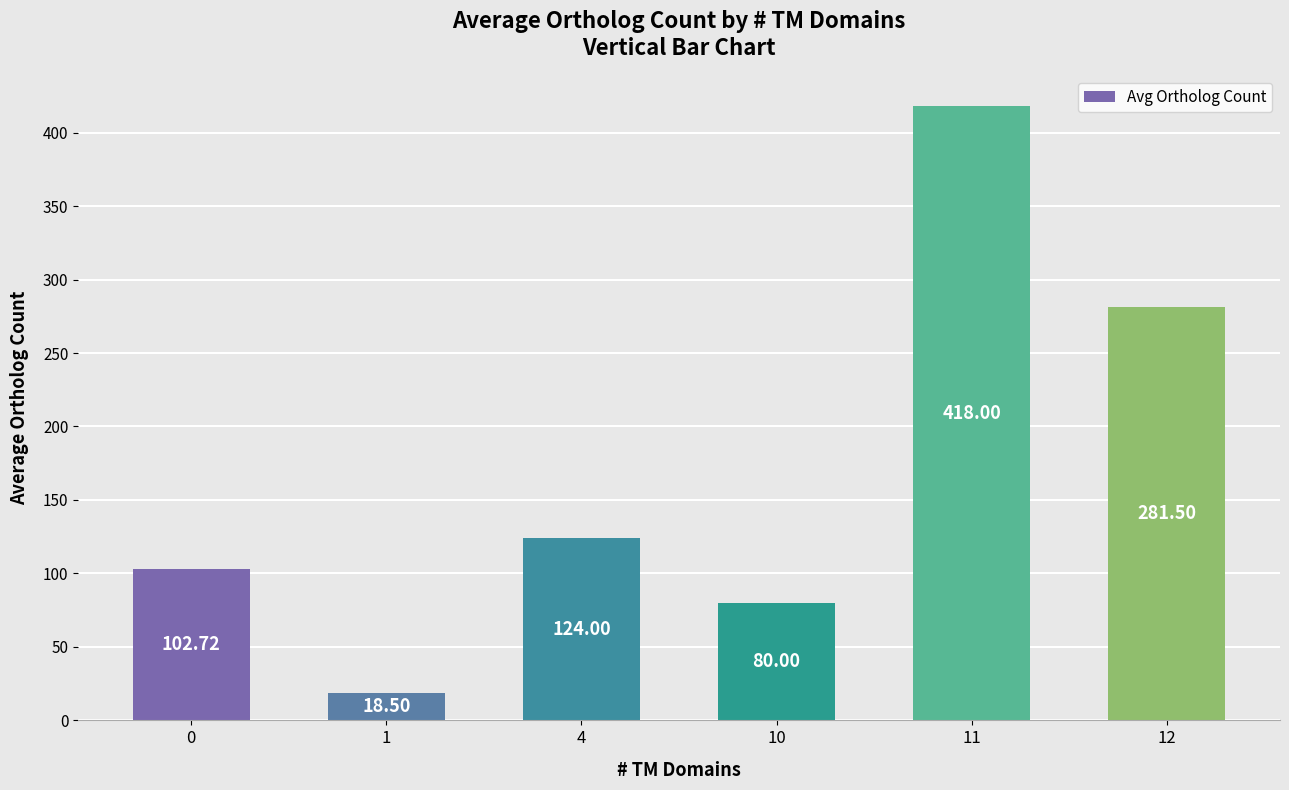

What is the smallest value displayed?

18.5